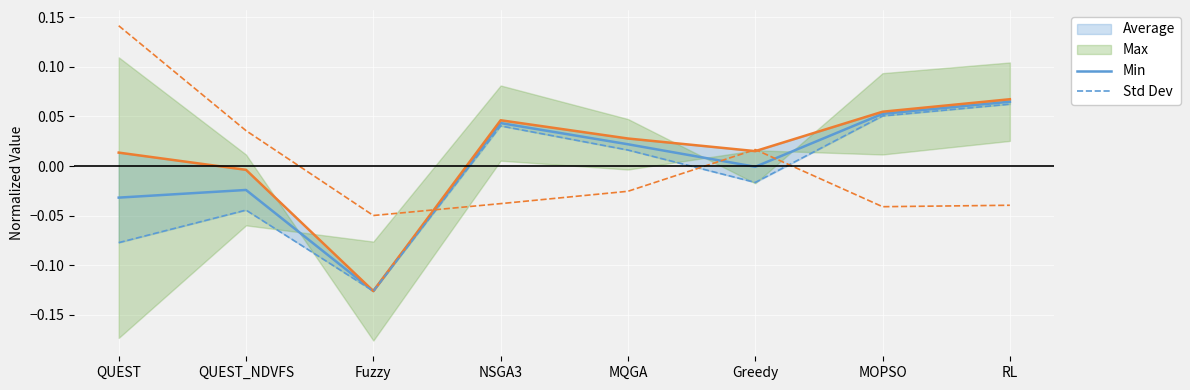

In Std Dev, how many points are lower than both neighbors (excluding endpoints)?

2